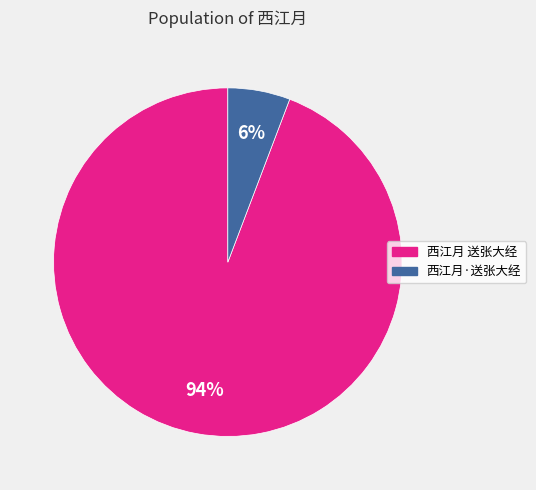

Is 西江月·送张大经 the majority of the pie?

No